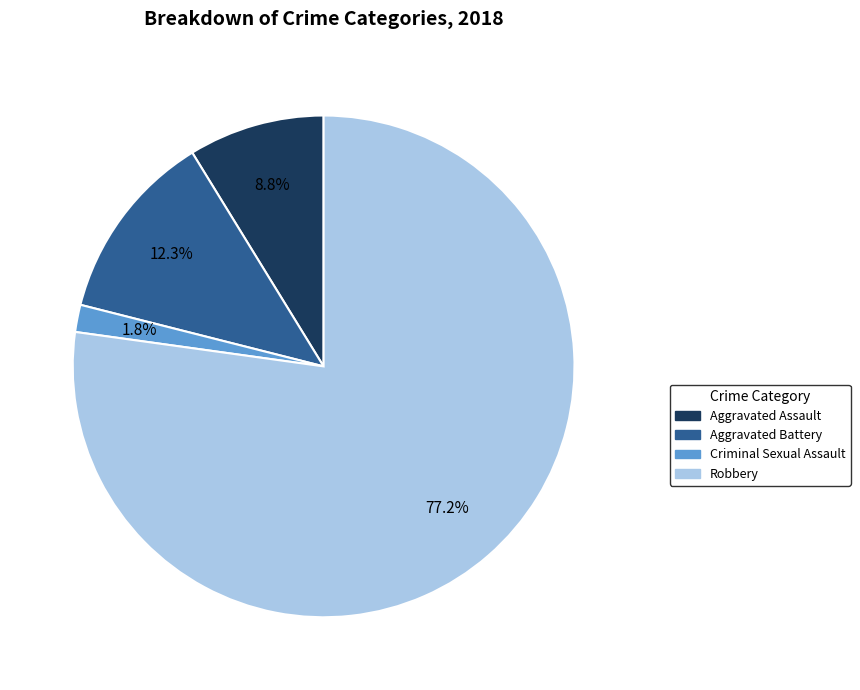

What portion of the pie excludes Aggravated Assault?

91.2%